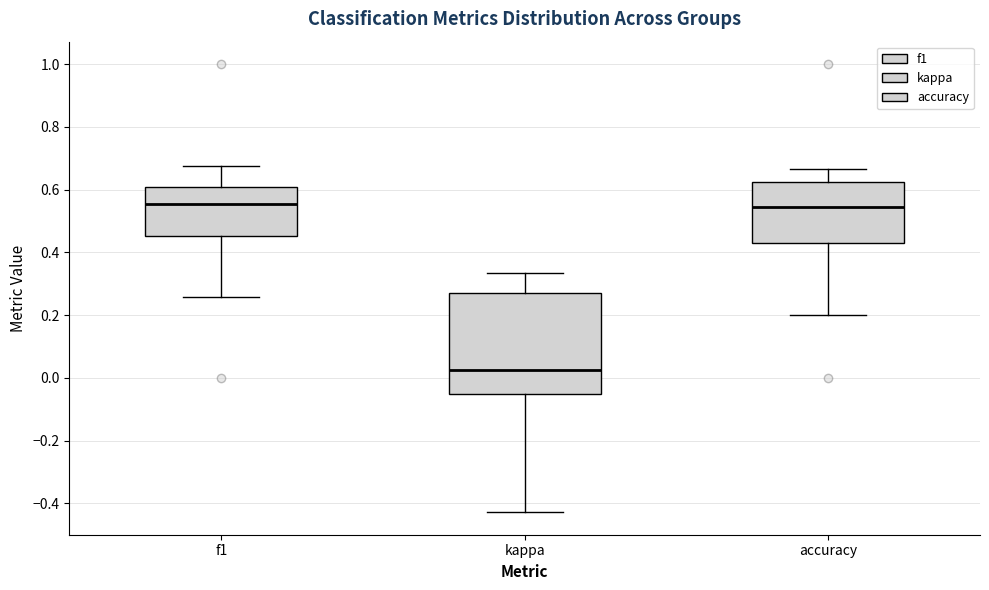

Where does the lower whisker of the box for f1 end on the y-axis? The values are not printed on the chart, so give them approximately, as read against the axis.

0.26